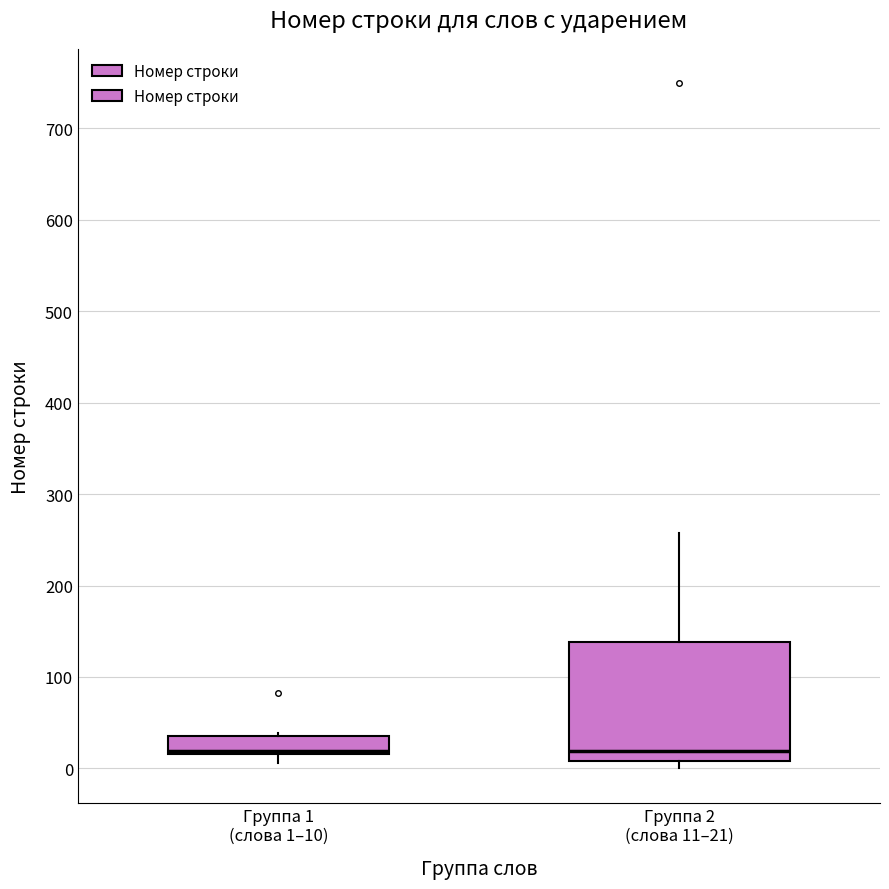

Reading left to right, transcribe this box plot: for each box, give where its median line is, the range the box spans, and where its two whiskers end, as read against the y-axis. The values are not printed on the chart, so give them approximately, as read against the axis.

Группа 1 (слова 1–10): median 20 (just above the box's lower edge), box 20 to 40, whiskers 10 to 40 (just above the box's upper edge)
Группа 2 (слова 11–21): median 20, box 10 to 140, whiskers 0 to 260